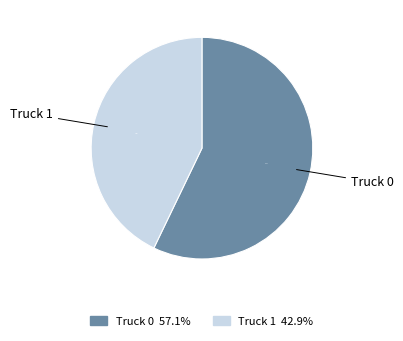

Combined, do Truck 0 and Truck 1 account for over 50%?

Yes